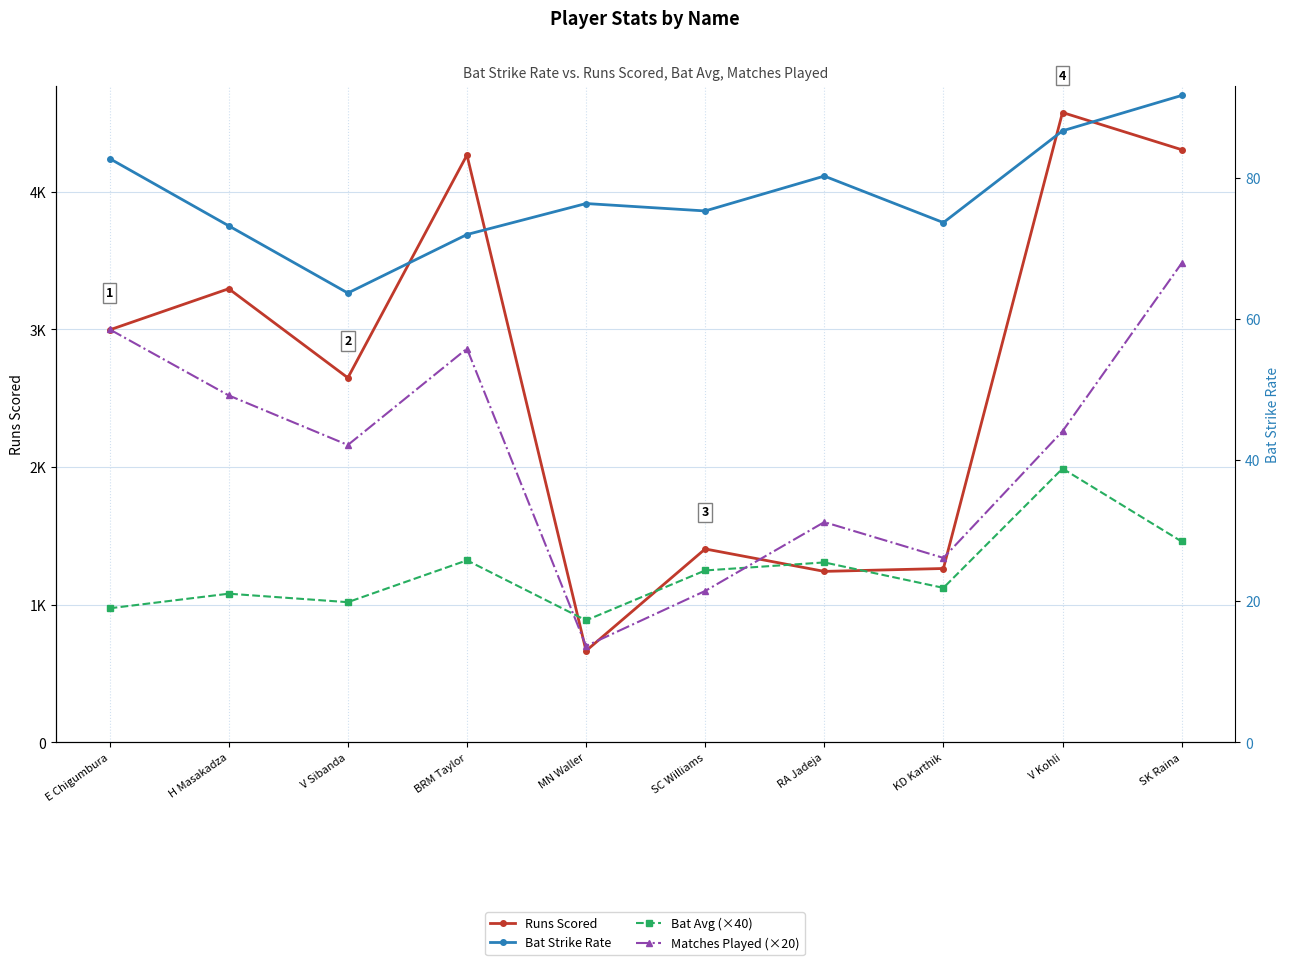

How many data points in Bat Strike Rate are less than 76?

5